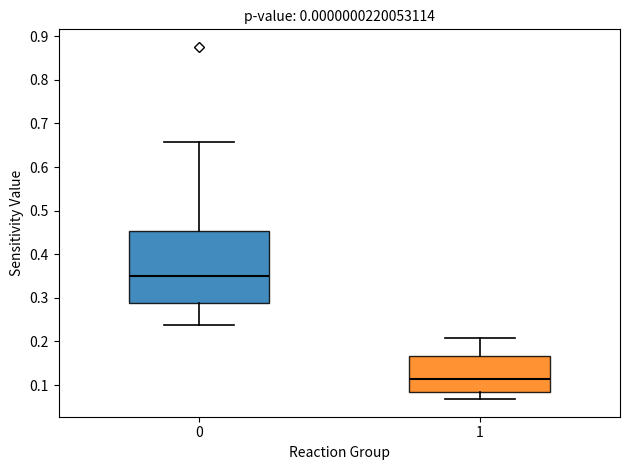

Comparing the boxes themselves (not the whiskers), which one is the tallest?

0